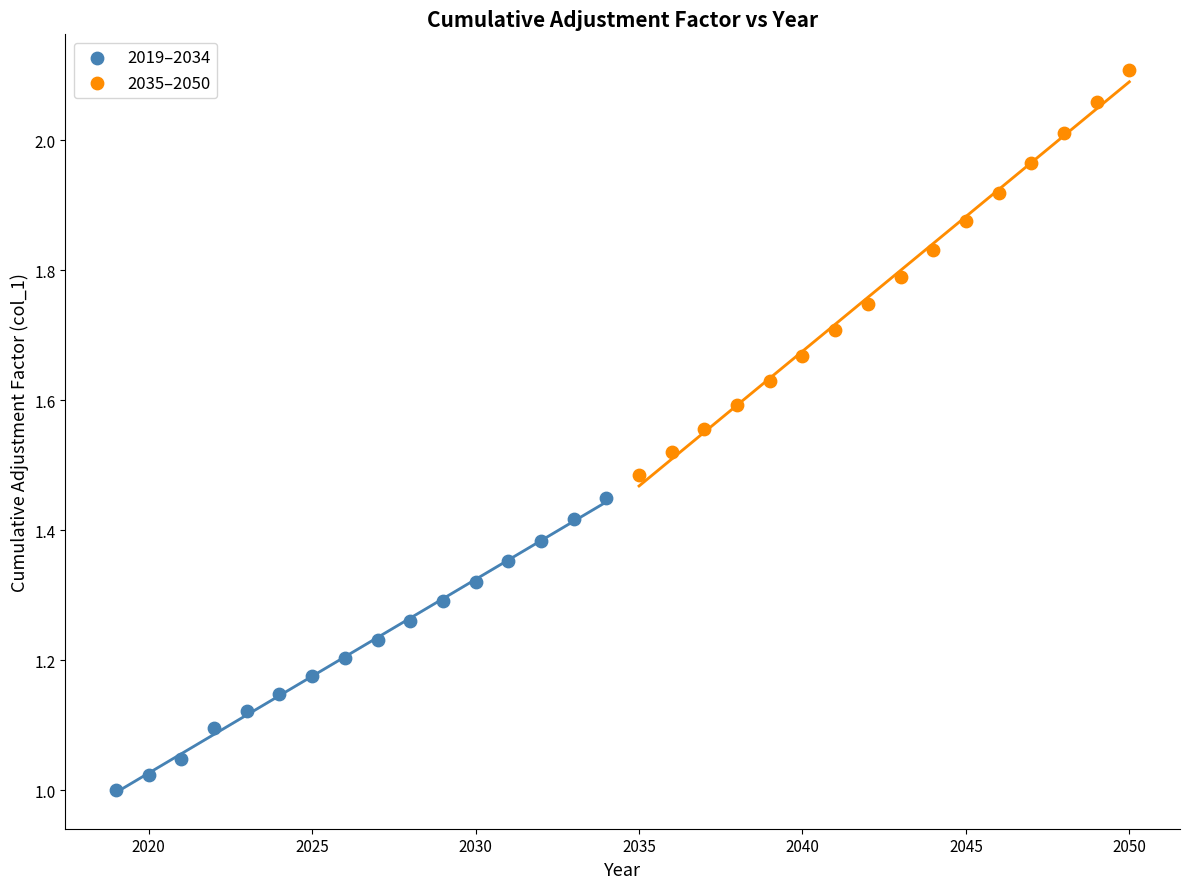

Which series has the largest Y range (max minus min)?

2035–2050